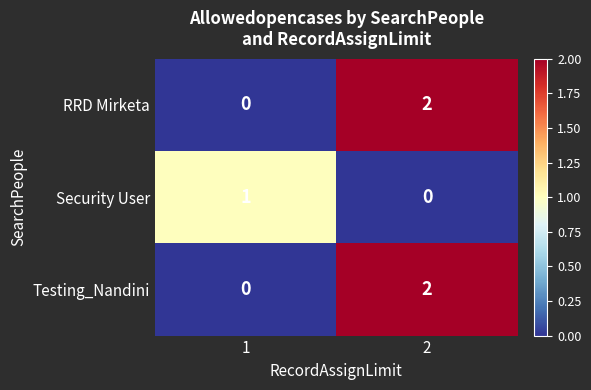

The Testing_Nandini series shows 3 at 2. True or false?

False